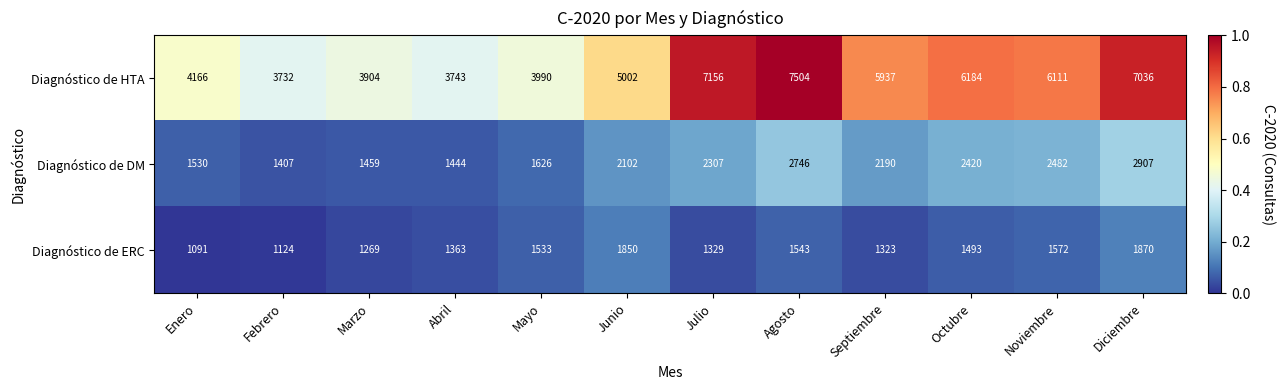

What is the difference between the highest and lowest values at Noviembre?

4539